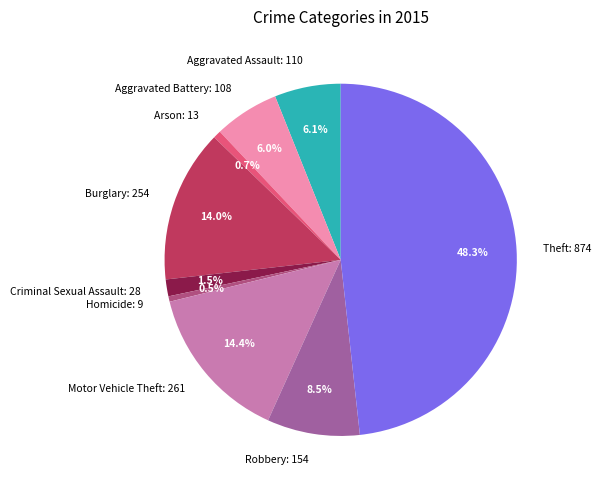

Approximately how many times larger is the value at Aggravated Battery: 108 compared to Arson: 13?

8.3